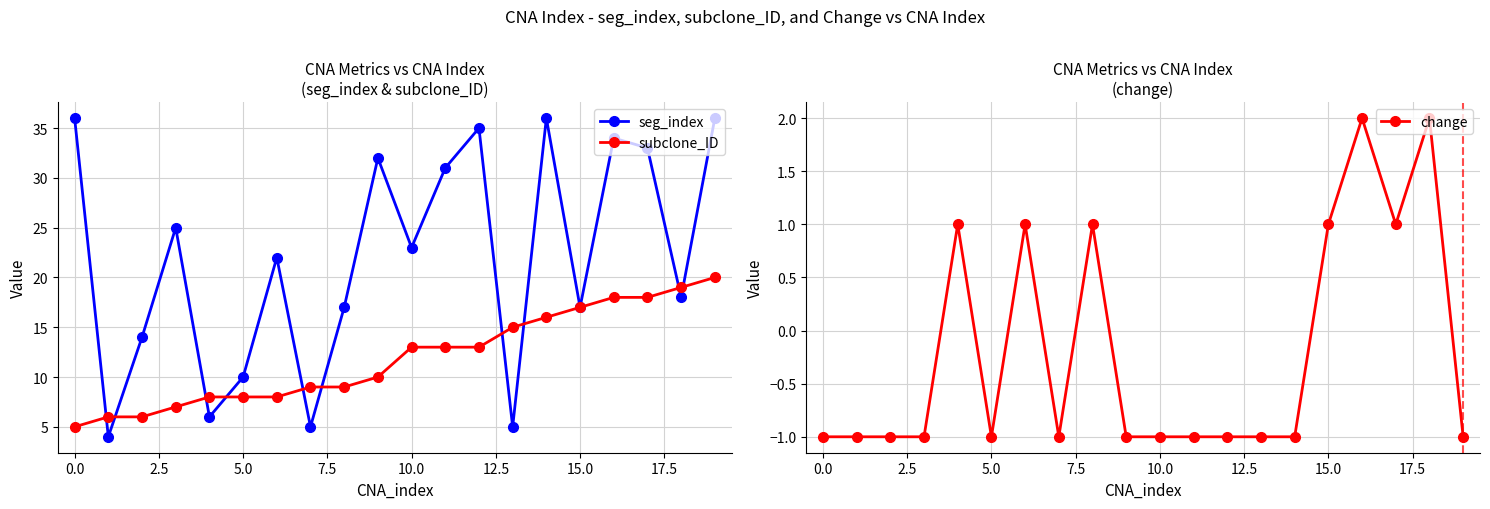

Reading left to right, list all the values displayed in this chart.

seg_index: 36	4	14	25	6	10	22	5	17	32	23	31	35	5	36	17	34	33	18	36
subclone_ID: 5	6	6	7	8	8	8	9	9	10	13	13	13	15	16	17	18	18	19	20
change: -1	-1	-1	-1	1	-1	1	-1	1	-1	-1	-1	-1	-1	-1	1	2	1	2	-1